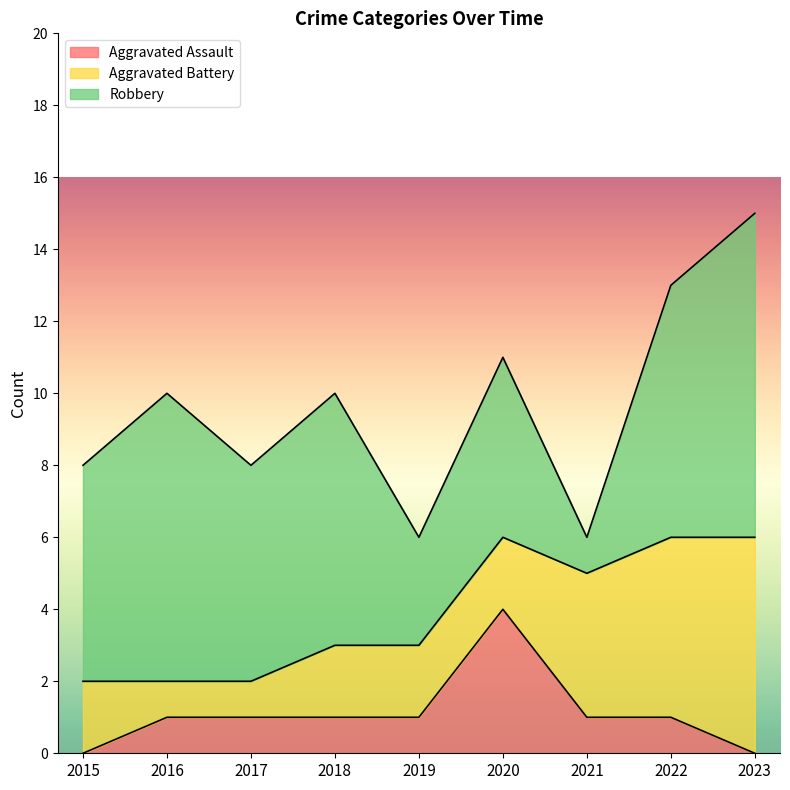

Reading right to left, what are all the values shown in this chart?

Aggravated Assault: 2023=0	2022=1	2021=1	2020=4	2019=1	2018=1	2017=1	2016=1	2015=0
Aggravated Battery: 2023=6	2022=5	2021=4	2020=2	2019=2	2018=2	2017=1	2016=1	2015=2
Robbery: 2023=9	2022=7	2021=1	2020=5	2019=3	2018=7	2017=6	2016=8	2015=6